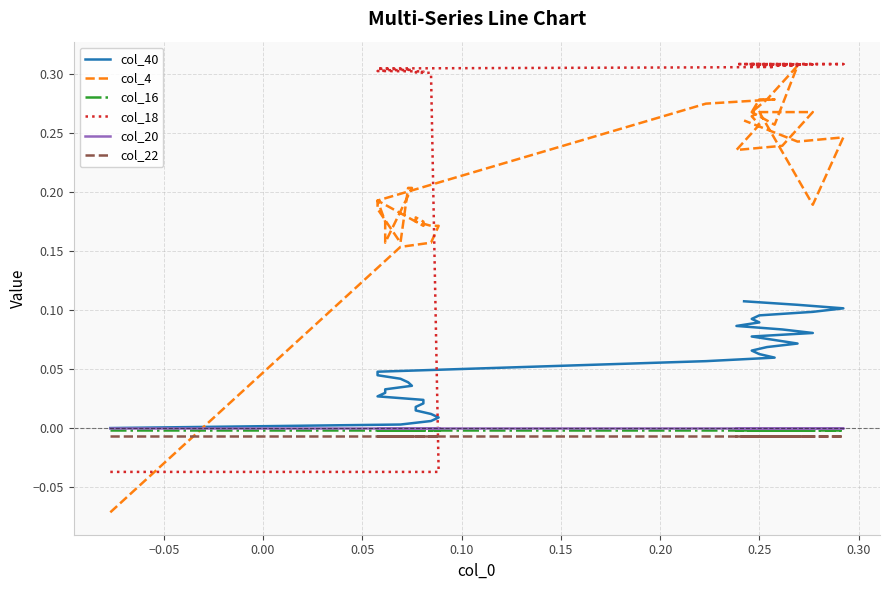

True or false: col_22 has more than 1 interior local peaks.

False